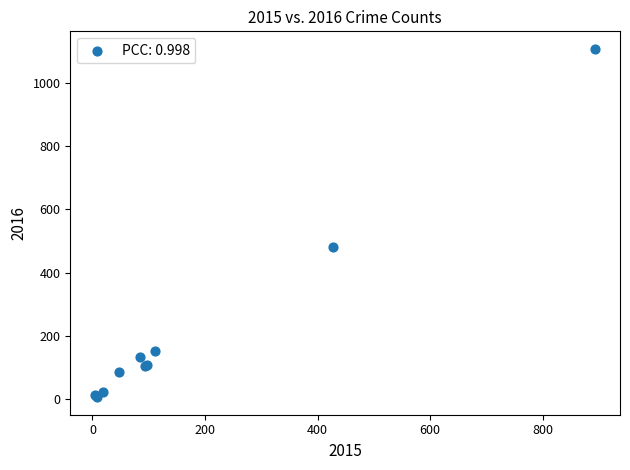

What Y value in the scatter plot is closest to 557?

482